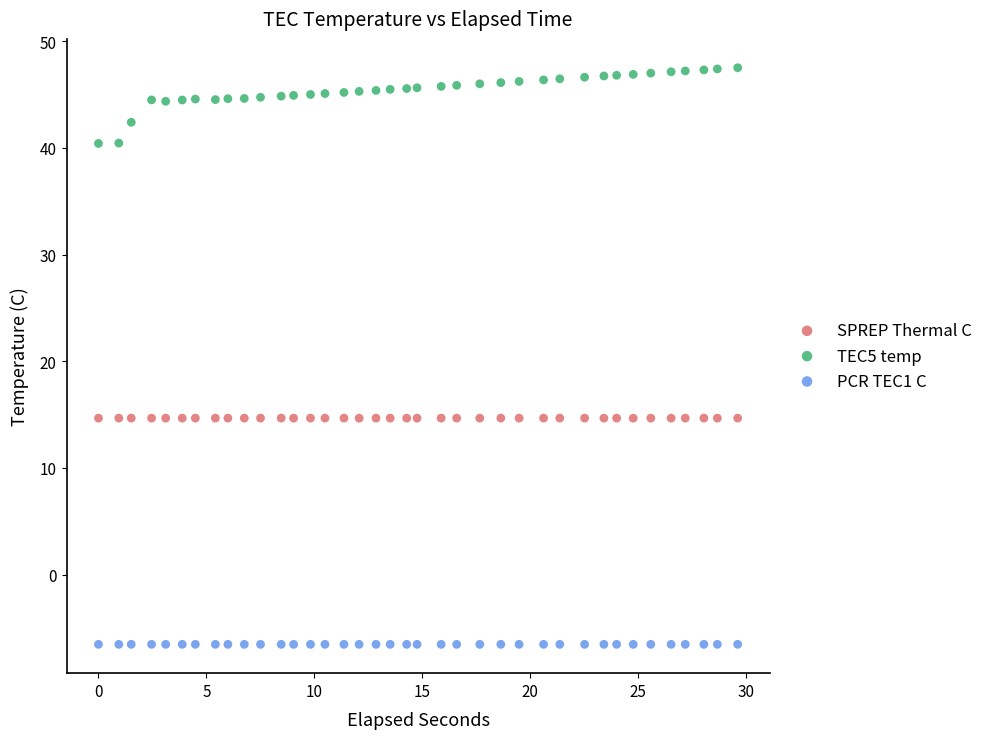

Which series reaches the minimum Y coordinate?

PCR TEC1 C